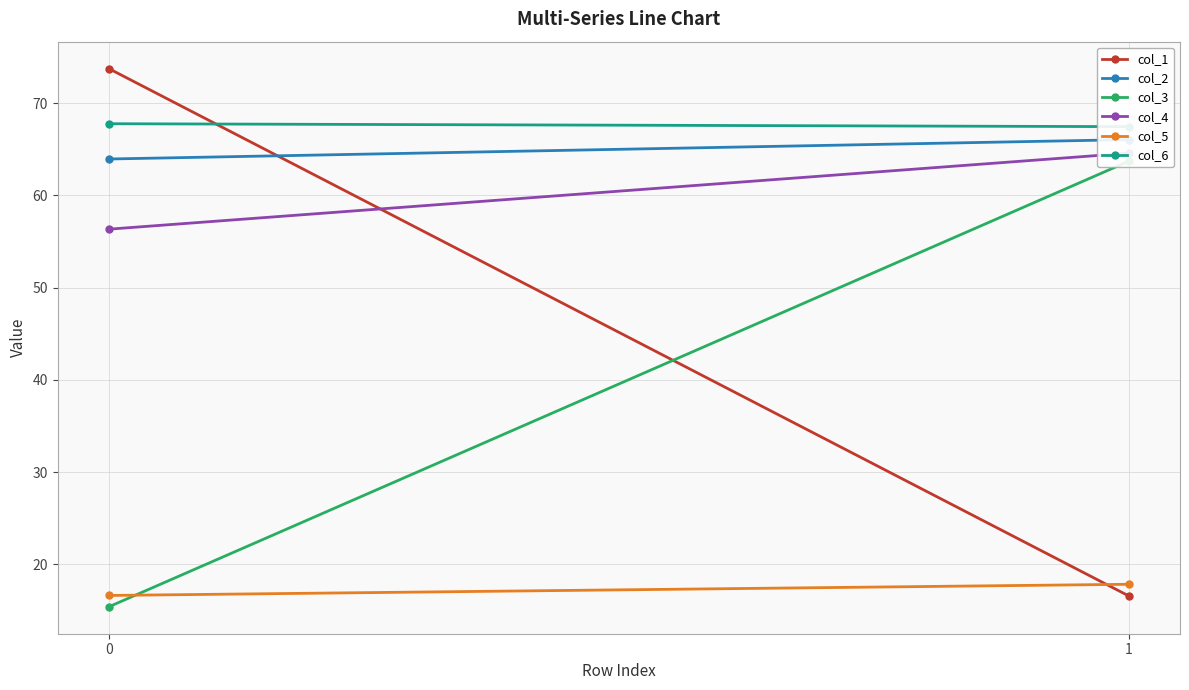

Which series has the largest total across all categories?

col_6